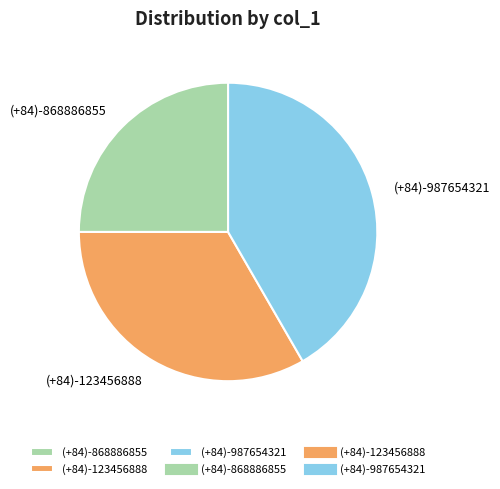

Count the number of slices in the pie.

3